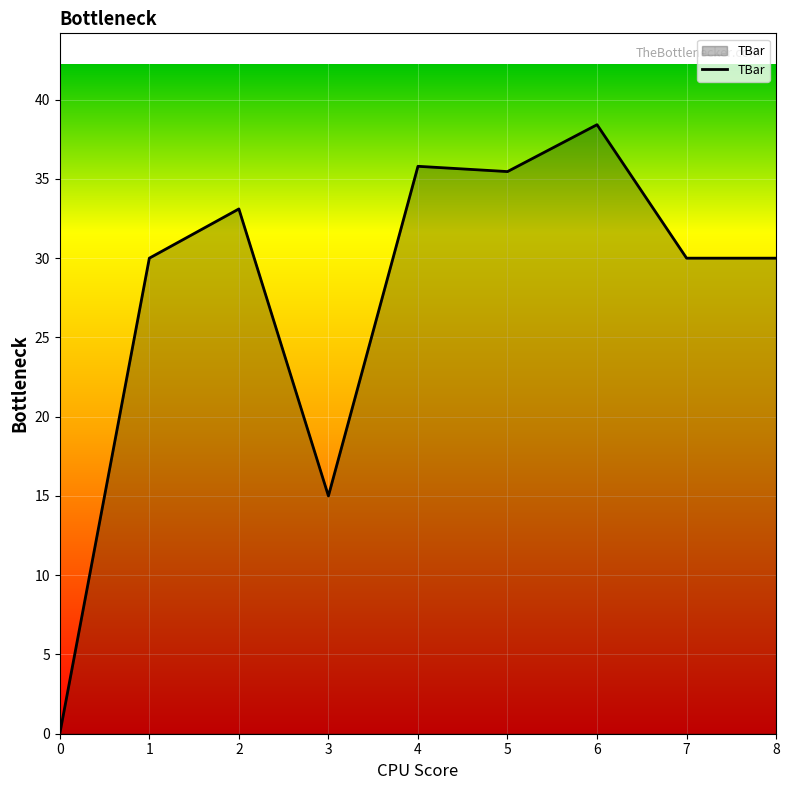

The value at 3 is 15.0. True or false?

True